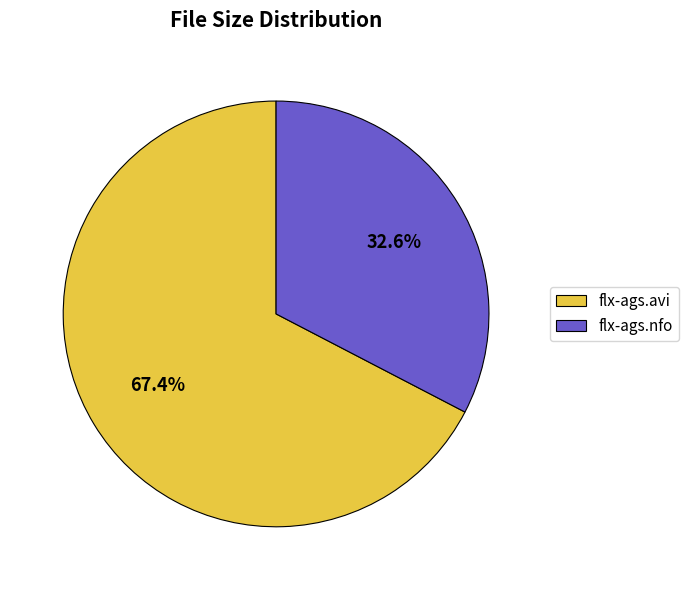

What is the largest slice in the pie chart?

flx-ags.avi